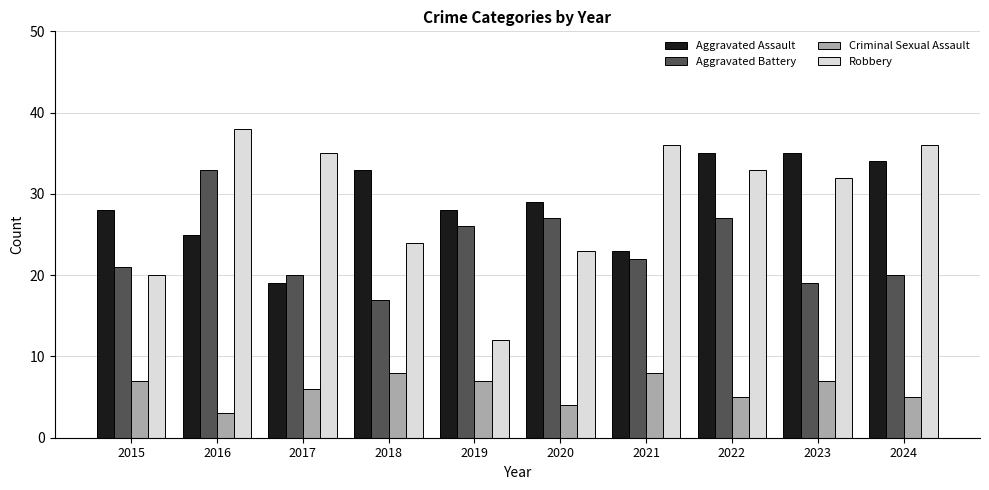

At which label does Criminal Sexual Assault reach its minimum?

2016